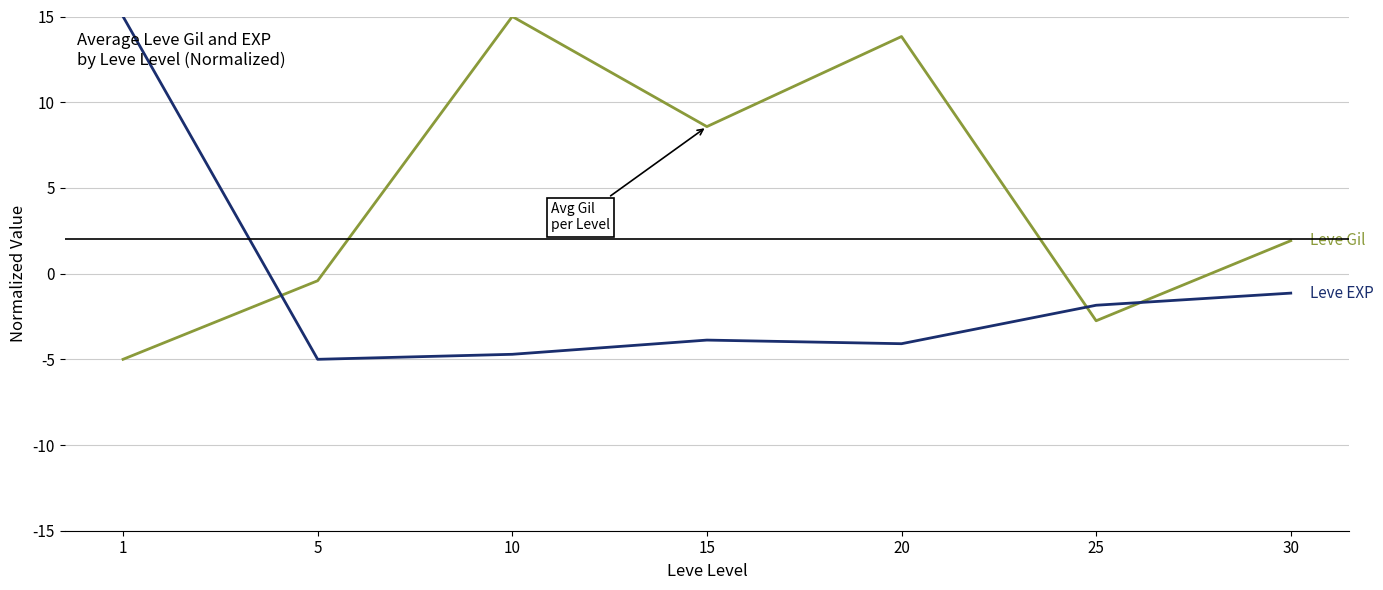

What is the total value across all series at 20?

9.7